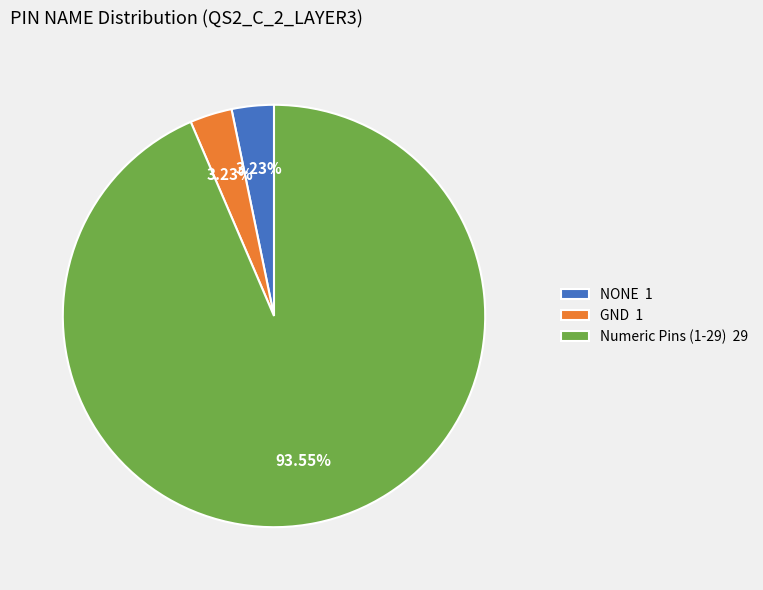

Which has a higher value, GND 1 or Numeric Pins (1-29) 29?

Numeric Pins (1-29) 29